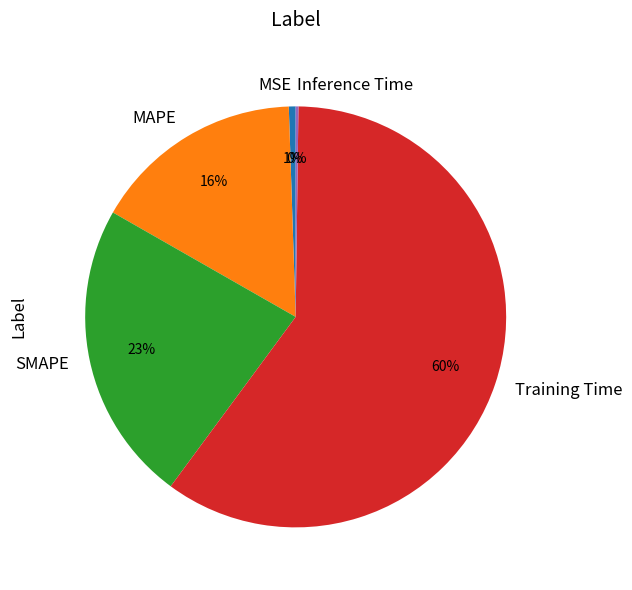

To the nearest percent, what is the difference between the largest and smallest slice percentages?

60%